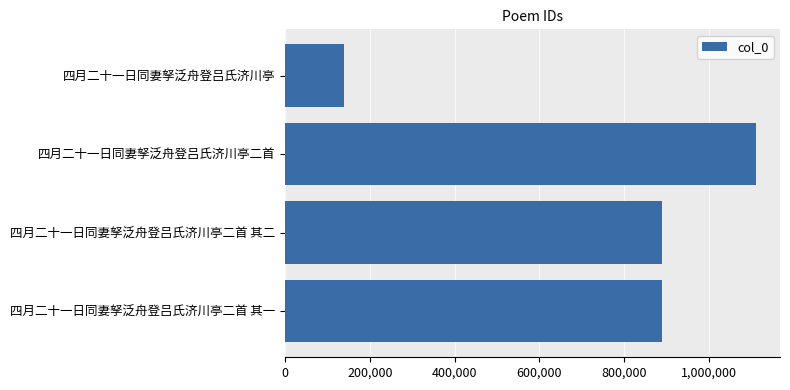

What is the label of the 4th bar from the bottom?

四月二十一日同妻孥泛舟登吕氏济川亭